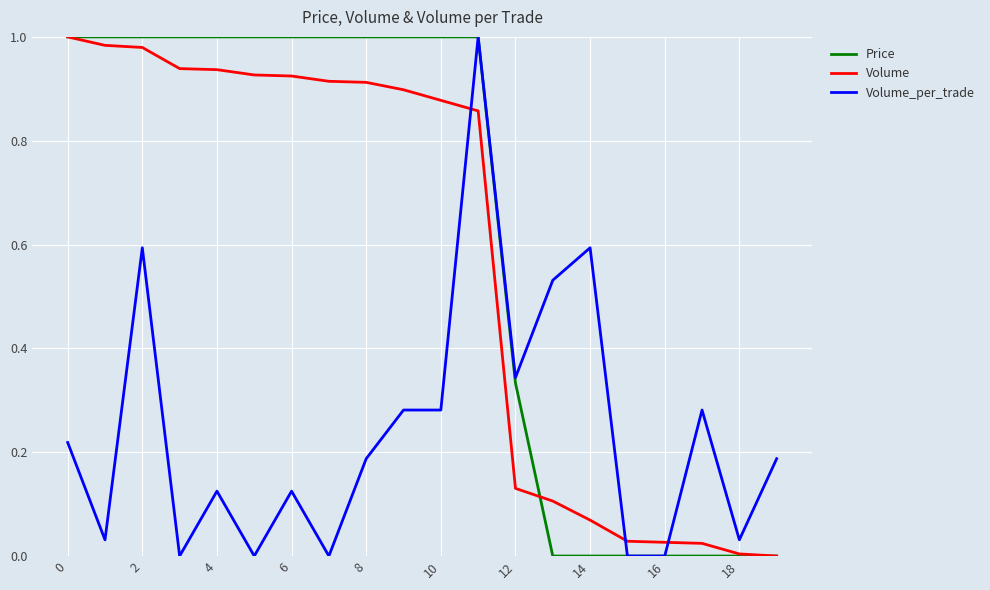

True or false: Volume and Volume_per_trade intersect in this chart.

True